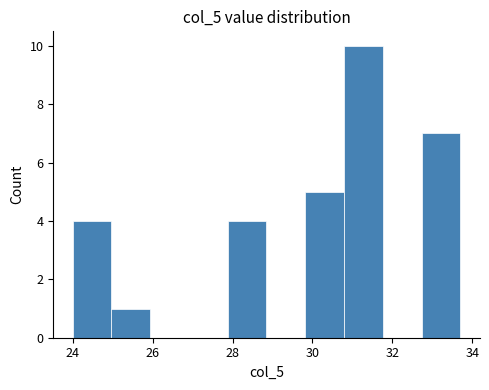

How tall is the bar that spans 30.8 to 31.8 on the x-axis? Neither the bar edges nor the heights are printed on the chart, so give them approximately, as read against the axes.

10